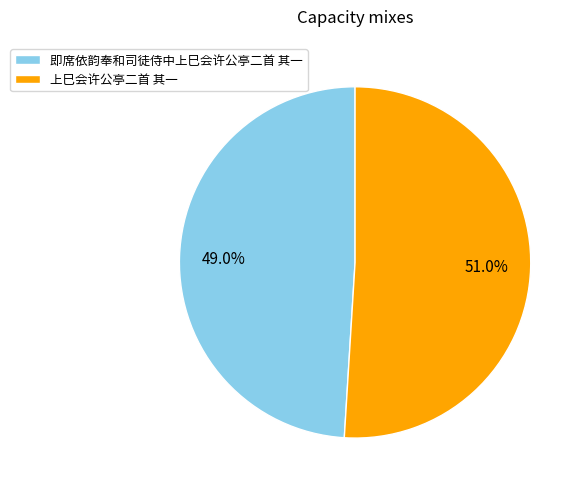

To the nearest percent, what is the combined percentage of 上巳会许公亭二首 其一 and 即席依韵奉和司徒侍中上巳会许公亭二首 其一?

100%